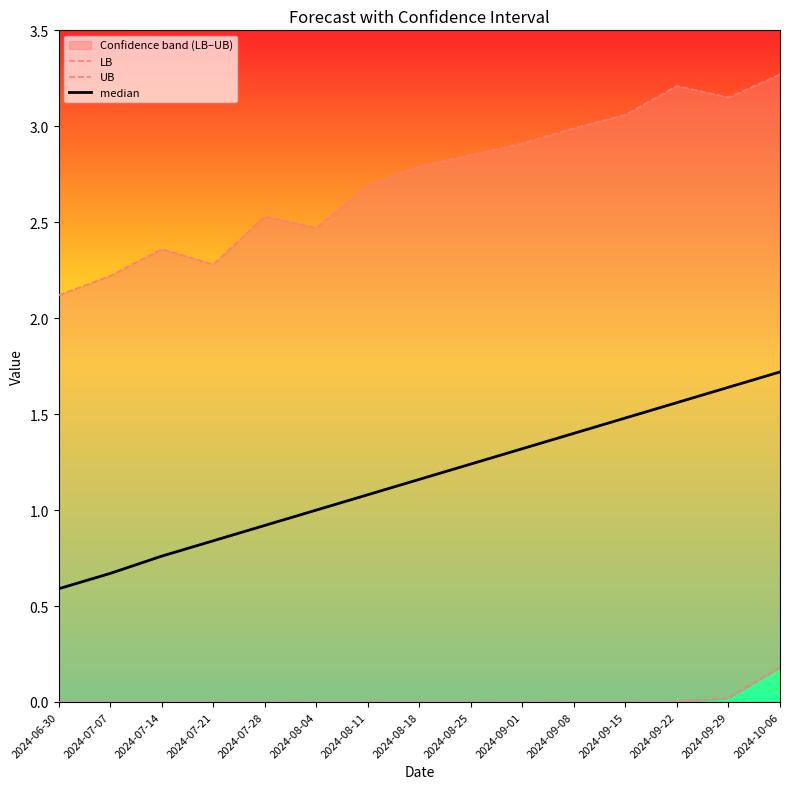

At how many categories does at least one series exceed 0?

15